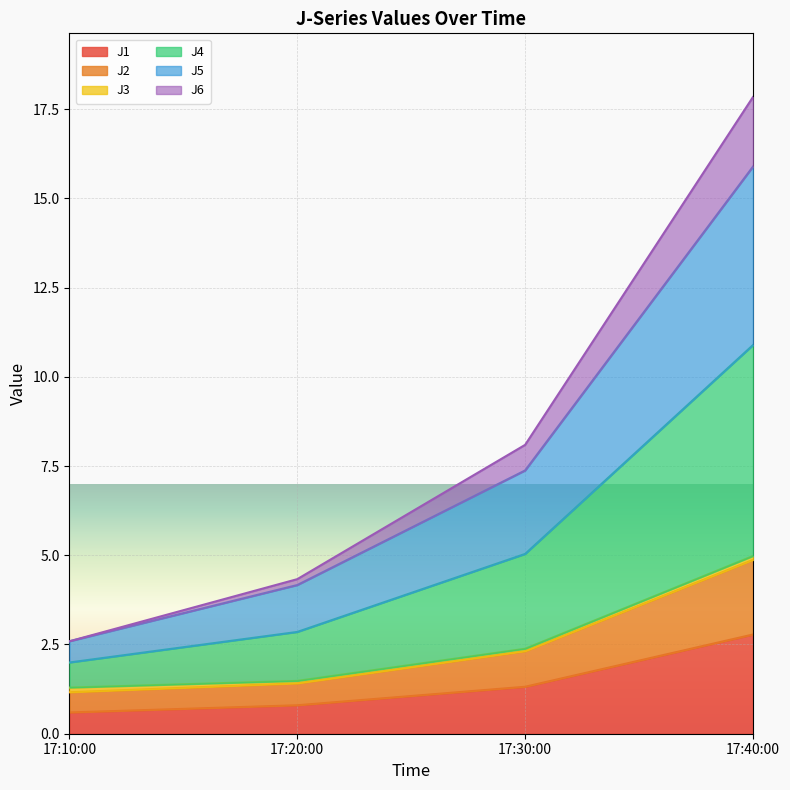

What is the minimum value shown in the chart?

0.6